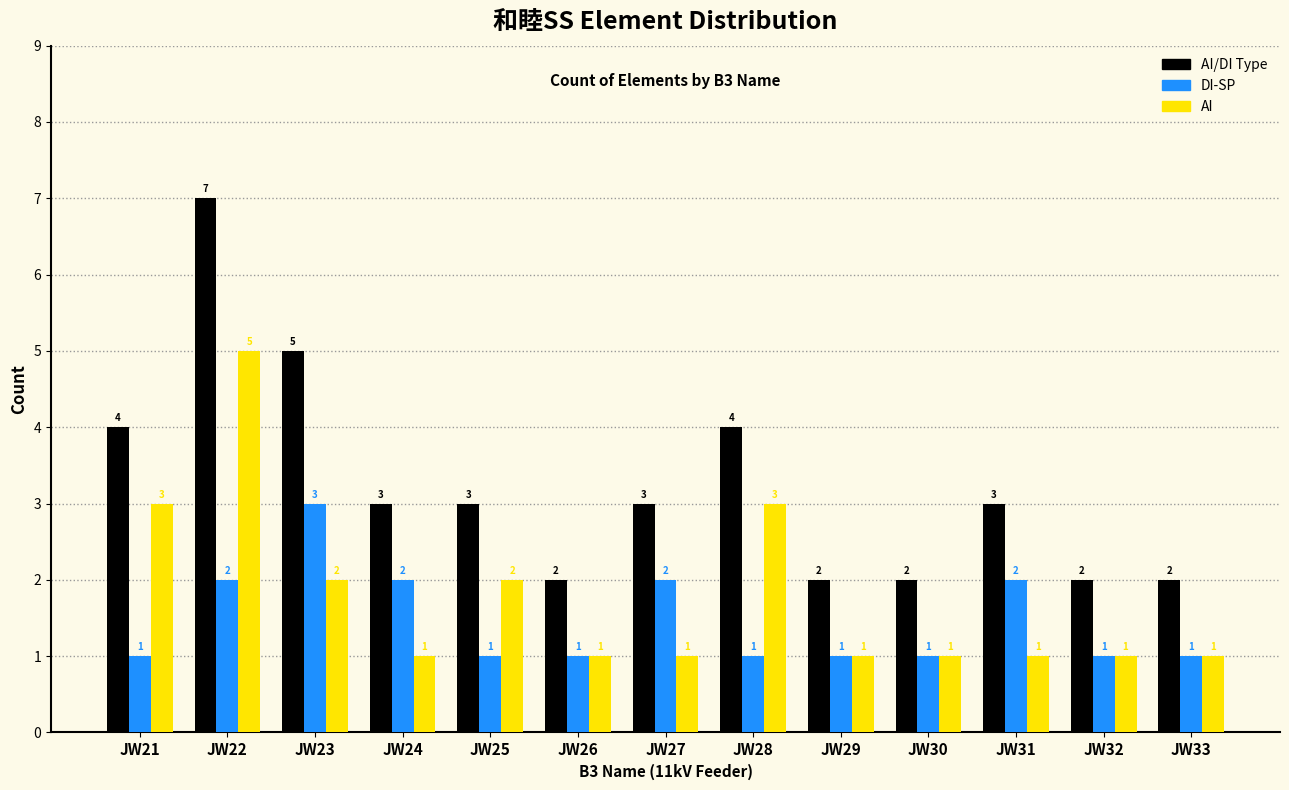

What is the value of the DI-SP bar at the 6th from the left?

1